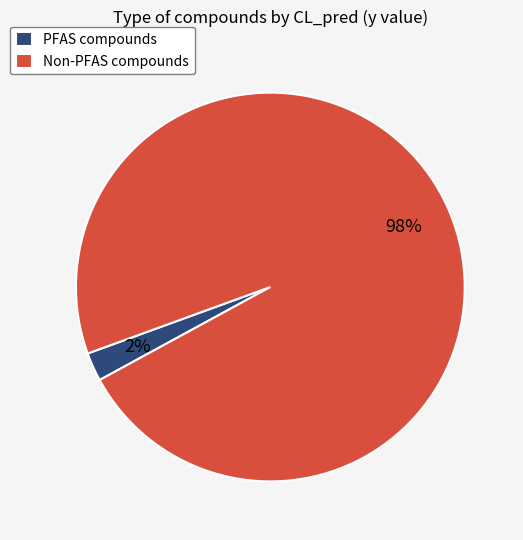

How many slices are in this pie chart?

2